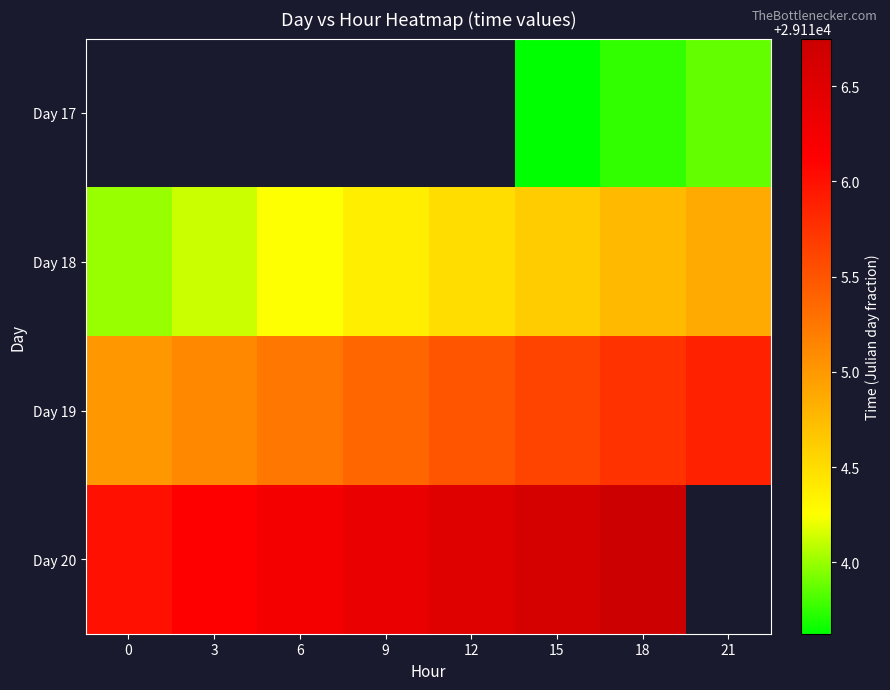

Is the value of Day 18 at 15 greater than the value of Day 20 at 6?

No